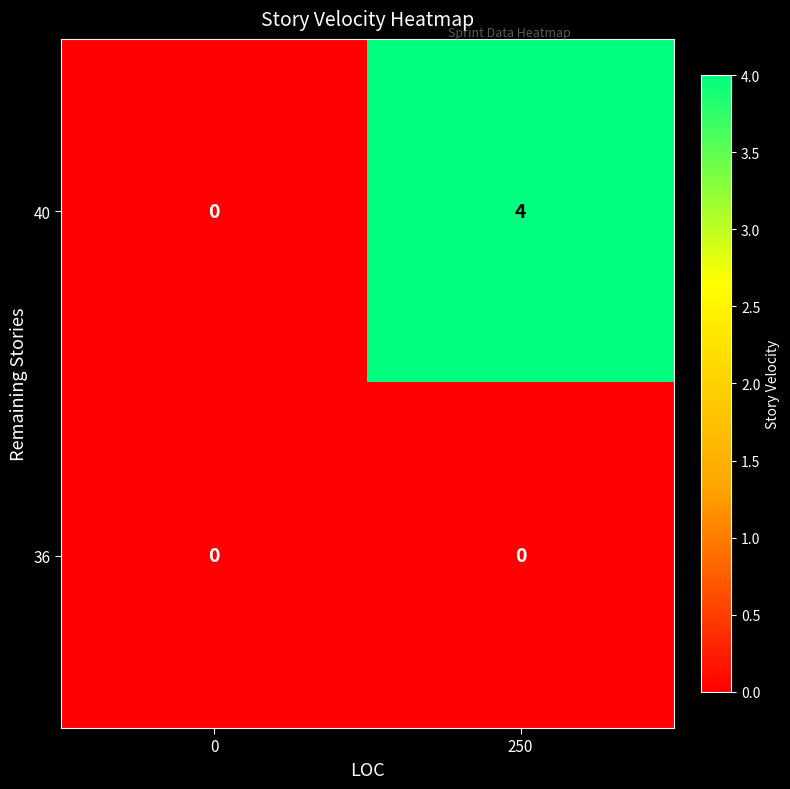

Rank the series by their maximum value, from highest to lowest.

40, 36